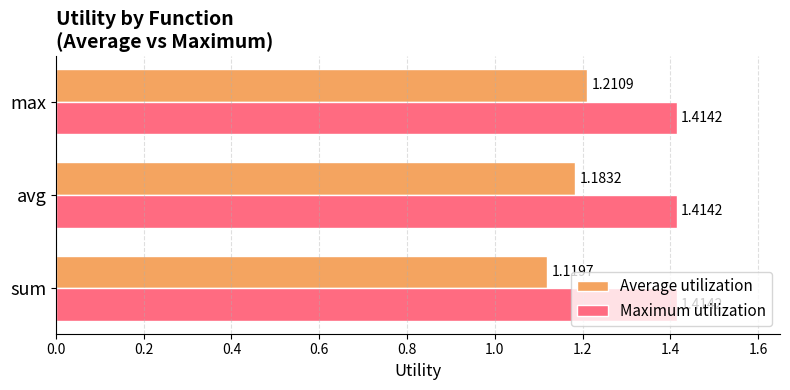

What are all the series names shown in the legend?

Average utilization, Maximum utilization